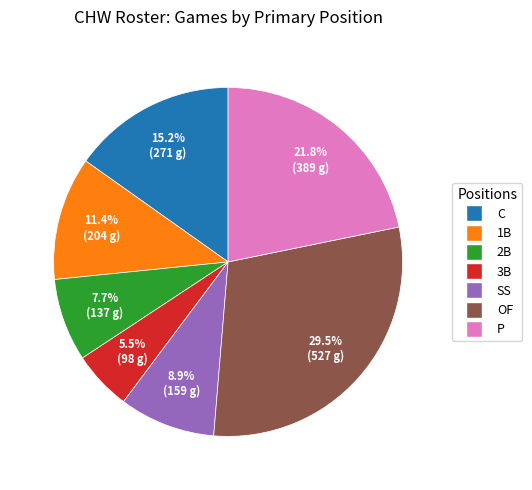

The SS slice represents 9% of the pie. True or false?

True